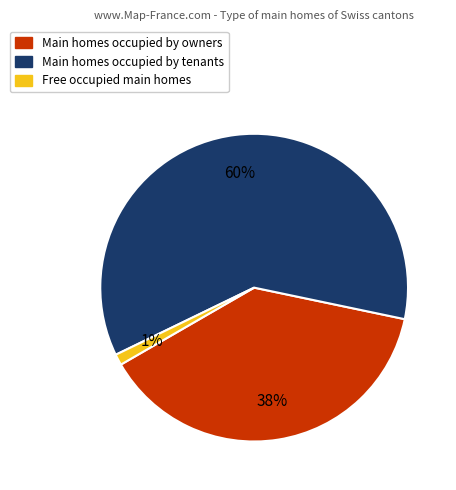

To the nearest percent, what is the average slice percentage?

33%